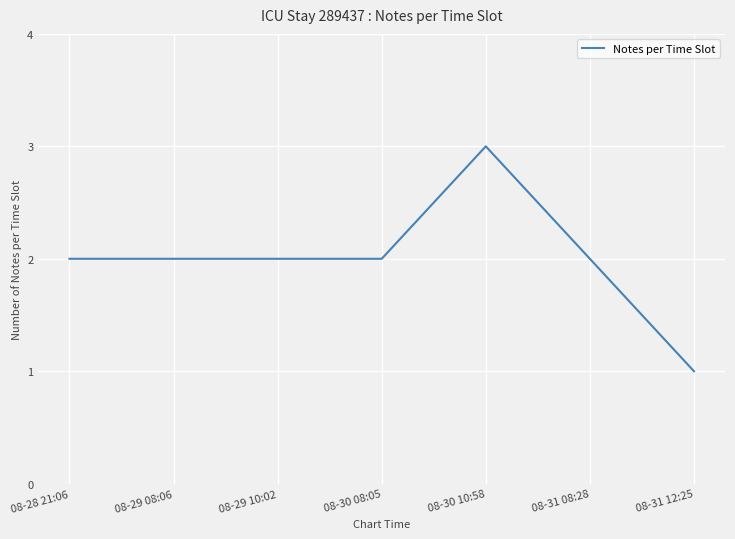

Reading right to left, what are all the values shown in this chart?

08-31 12:25=1	08-31 08:28=2	08-30 10:58=3	08-30 08:05=2	08-29 10:02=2	08-29 08:06=2	08-28 21:06=2